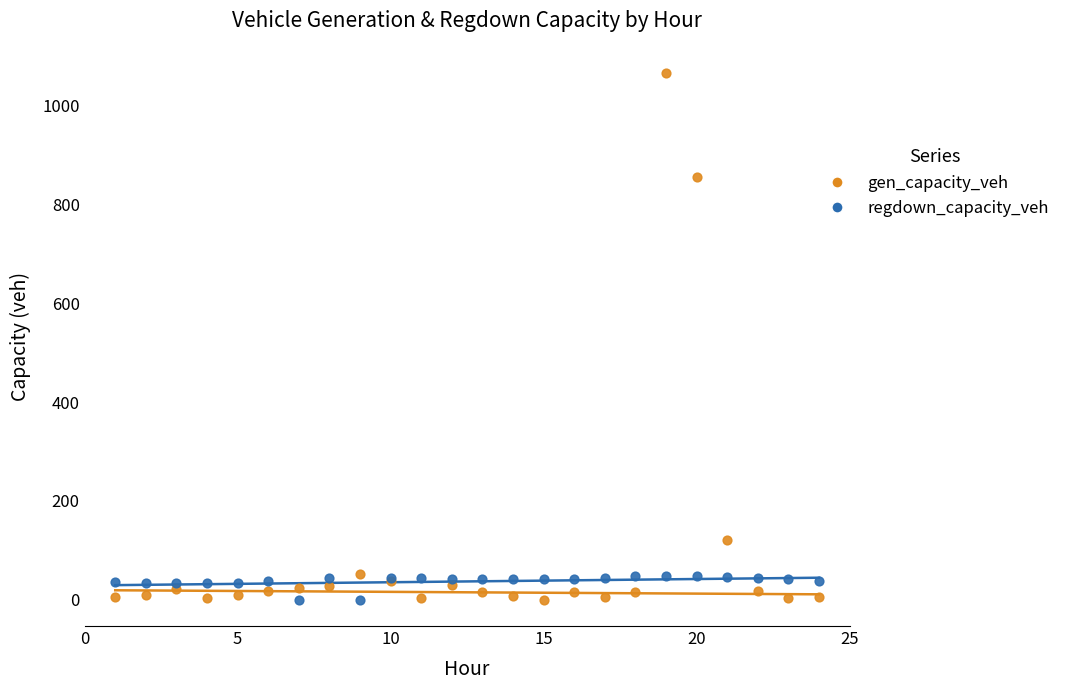

What are all the series names shown in the legend?

gen_capacity_veh, regdown_capacity_veh